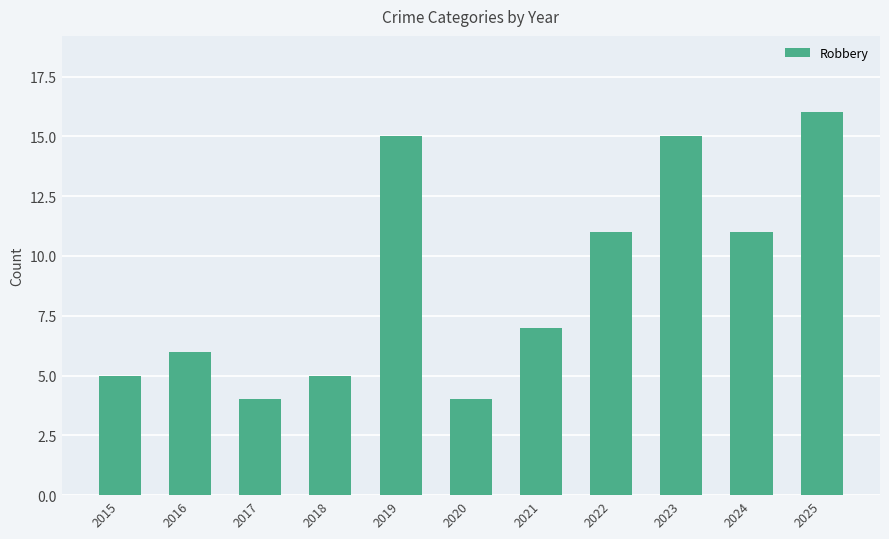

Which has a higher value, 2018 or 2016?

2016